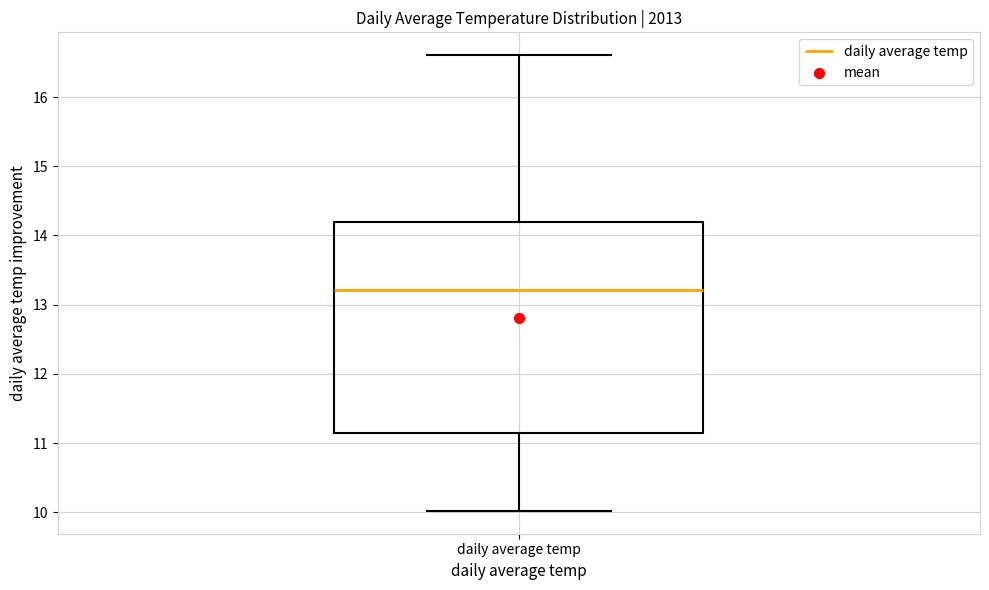

Read this box plot against the y-axis: the position of the median line, the range covered by the box, and the ends of both whiskers. The values are not printed on the chart, so give them approximately, as read against the axis.

median 13.2, box 11.1 to 14.2, whiskers 10.0 to 16.6